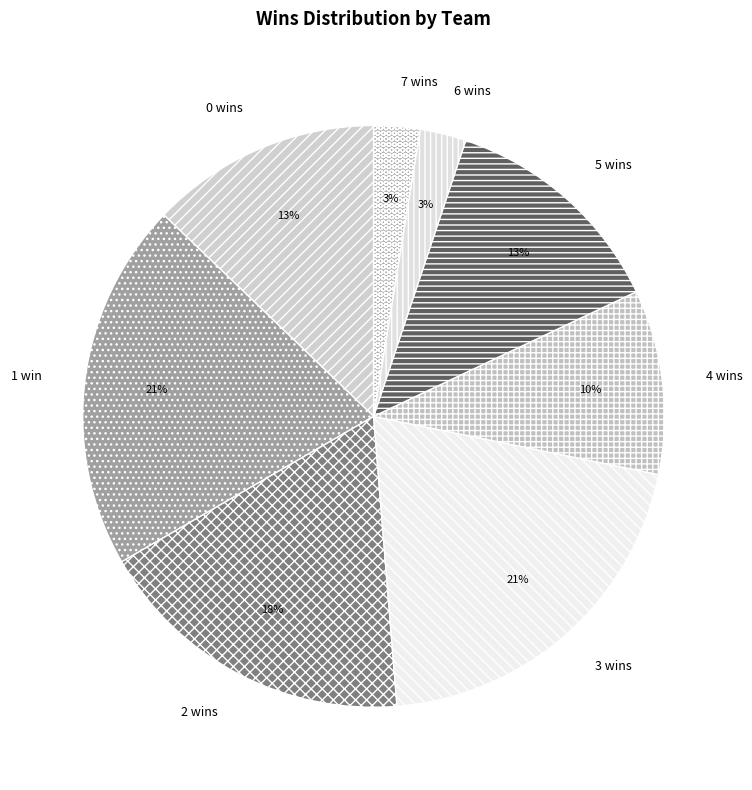

Do 2 wins and 6 wins together represent more than half of the pie?

No